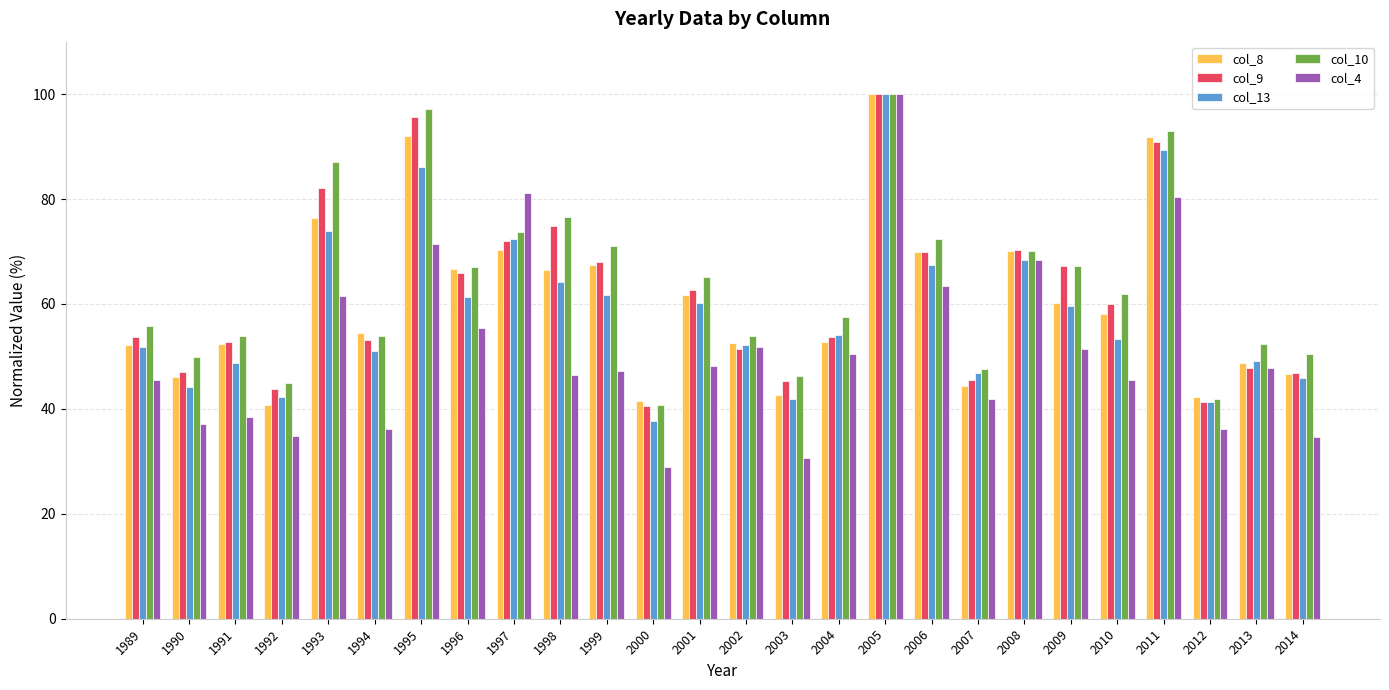

What are all the series names shown in the legend?

col_8, col_9, col_13, col_10, col_4